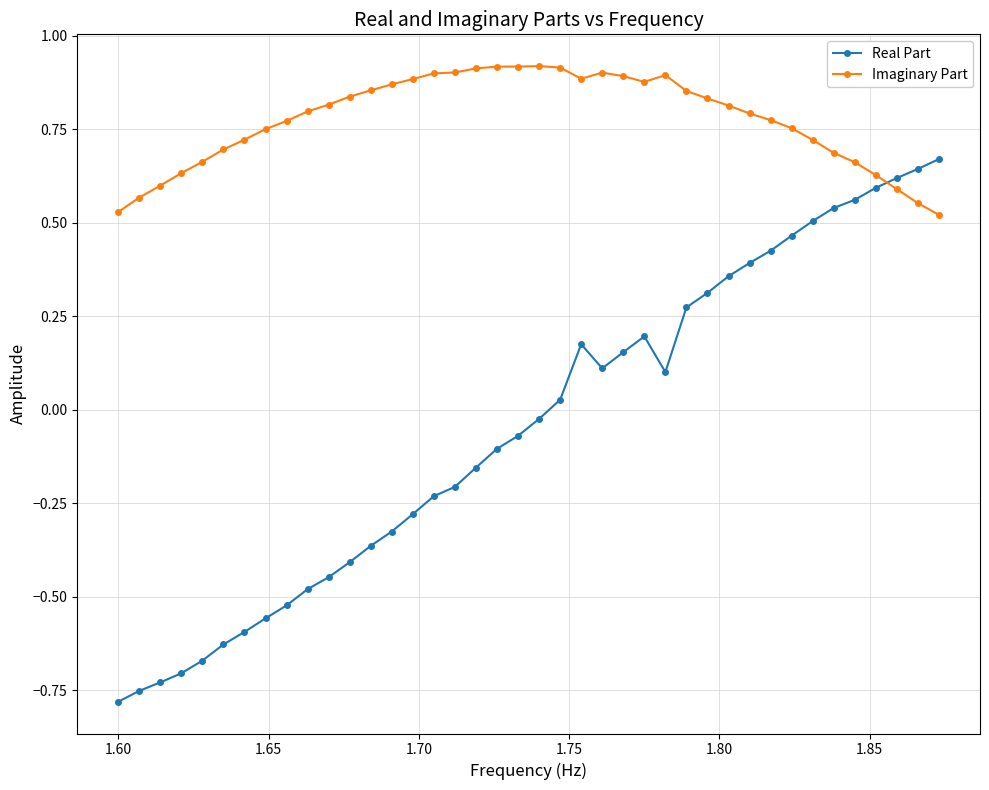

Does the chart display data point markers on the line(s)?

Yes